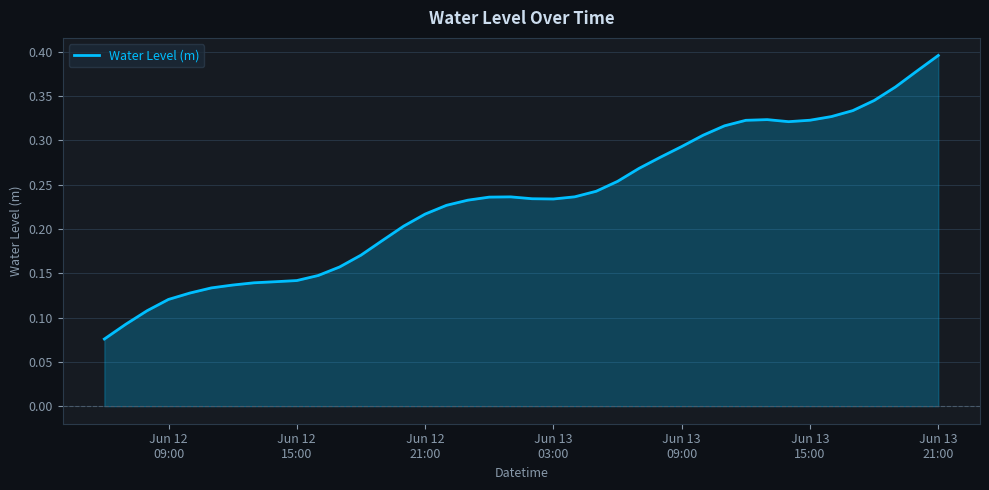

At which category does the data reach its first local valley?

Jun 13 03:00